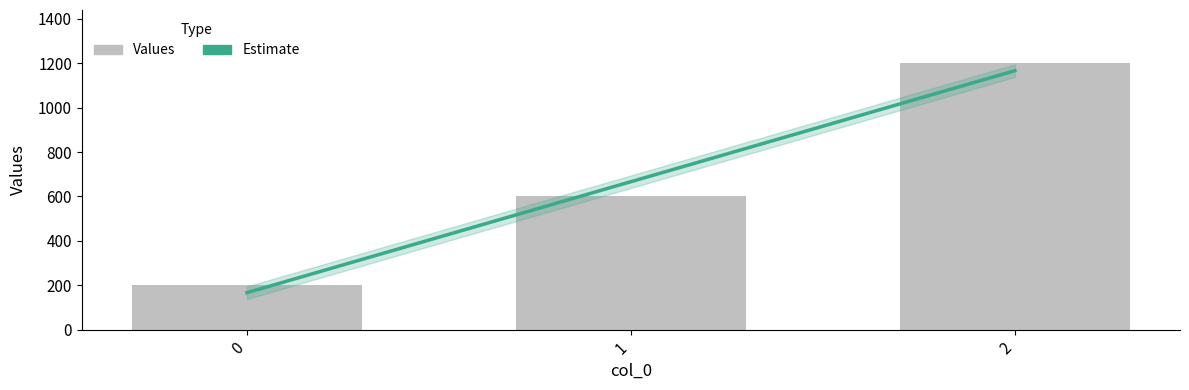

Reading left to right, extract all data points from this chart.

0=200	1=600	2=1200